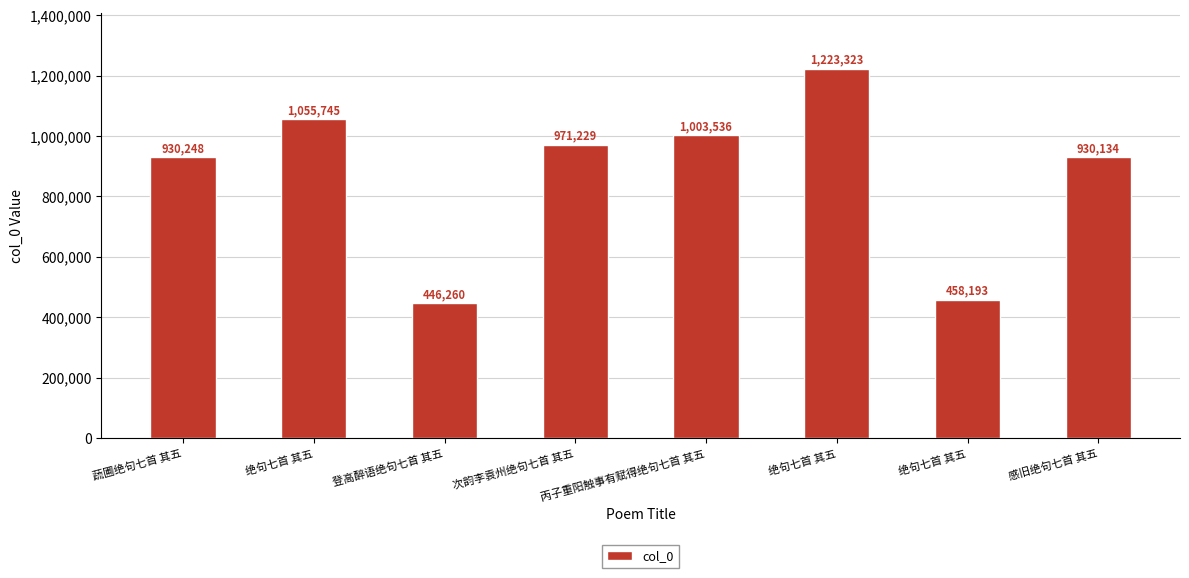

How many series are shown in this chart?

1